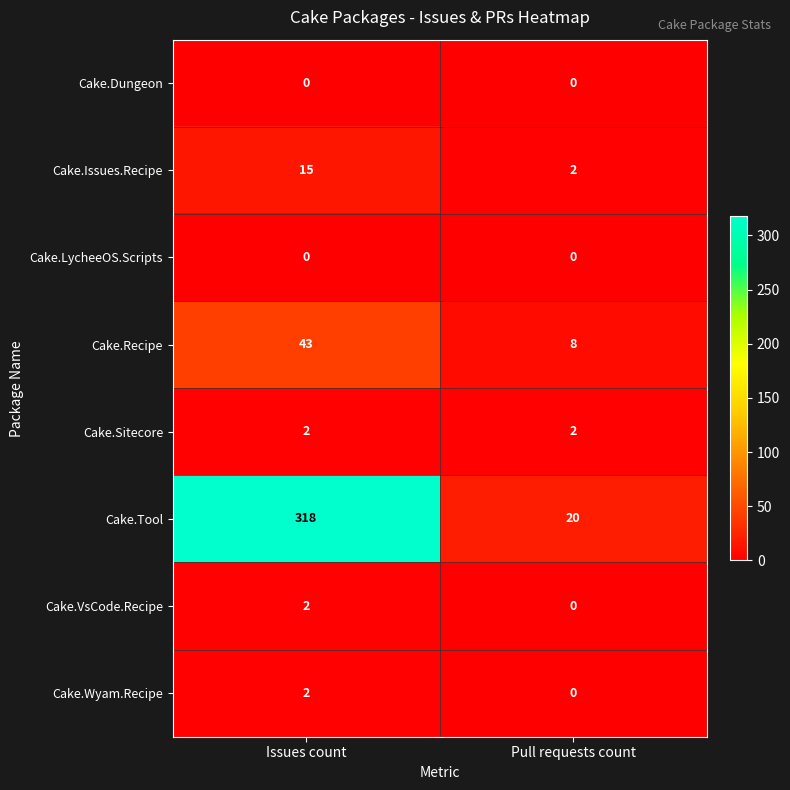

The value of Cake.Dungeon at Issues count is 0. True or false?

True